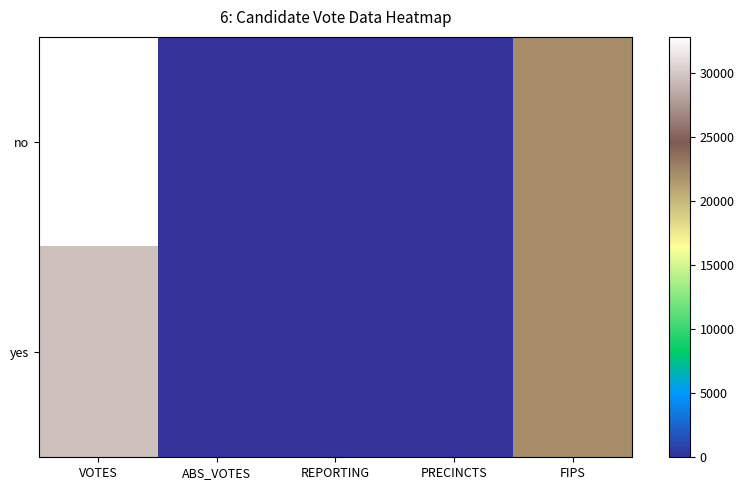

Rank the series by their average value, from lowest to highest.

yes, no